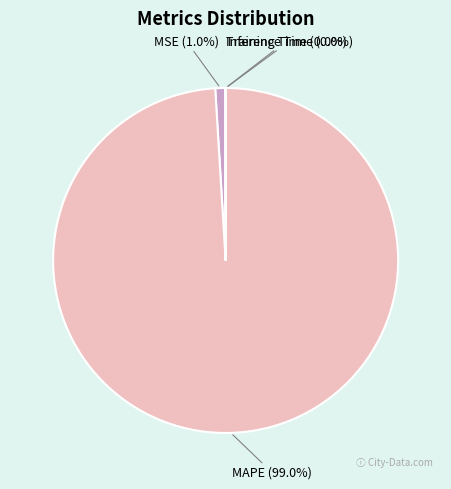

To the nearest percent, what percentage of the pie is MAPE?

99%